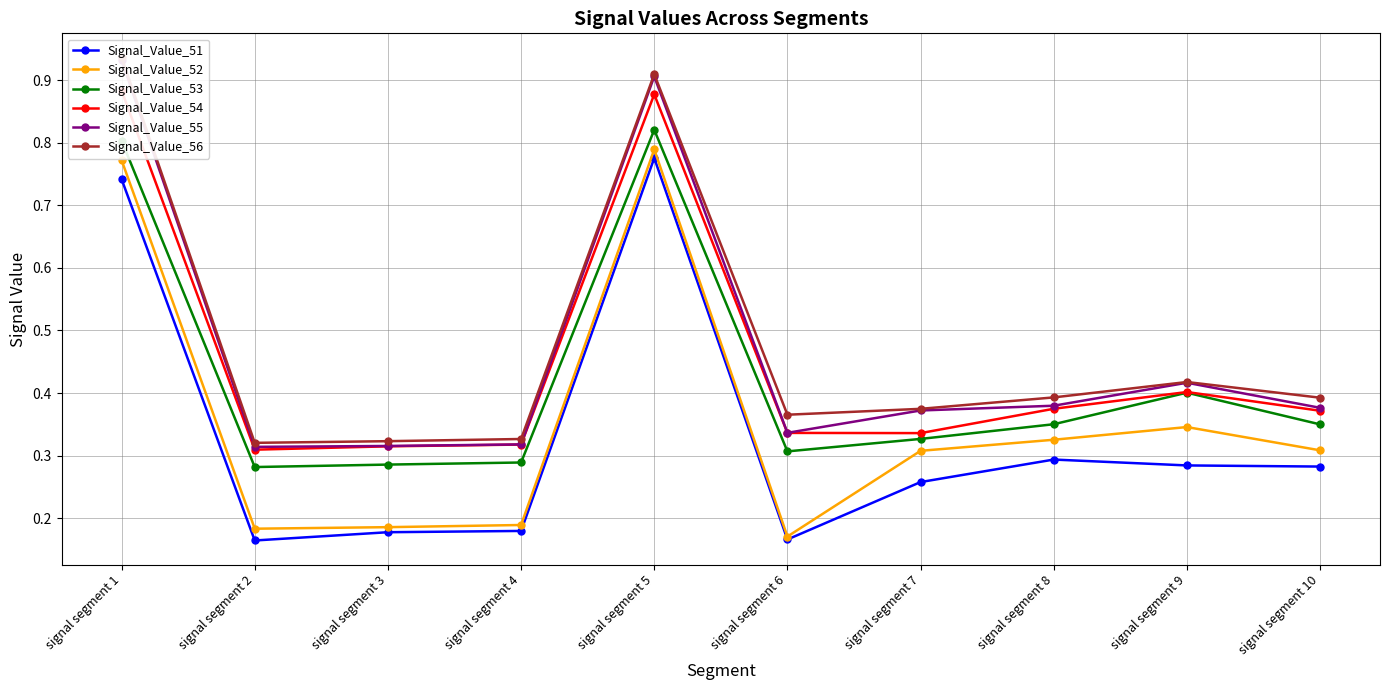

At how many categories does at least one series exceed 0?

10